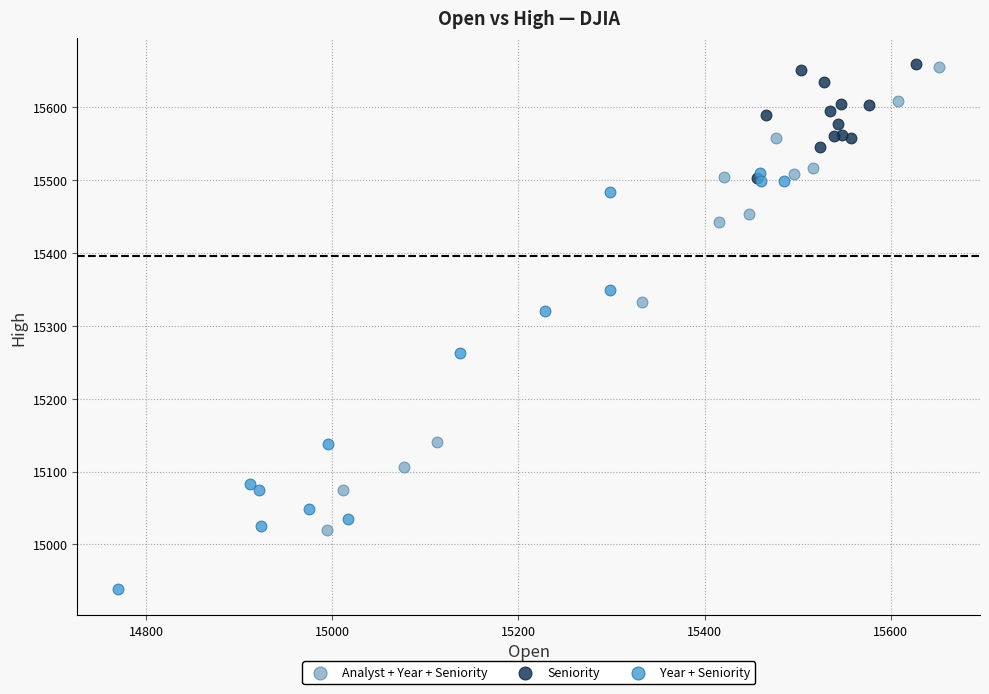

Which series reaches the minimum Y coordinate?

Year + Seniority